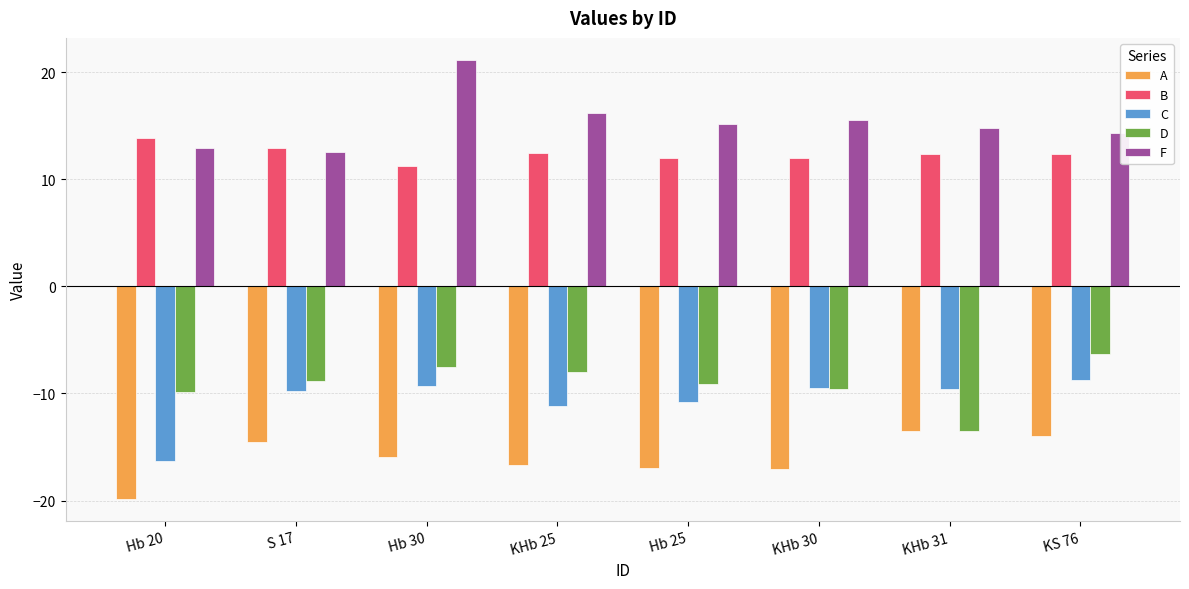

What is the difference between the maximum and minimum values in the B series?

2.6